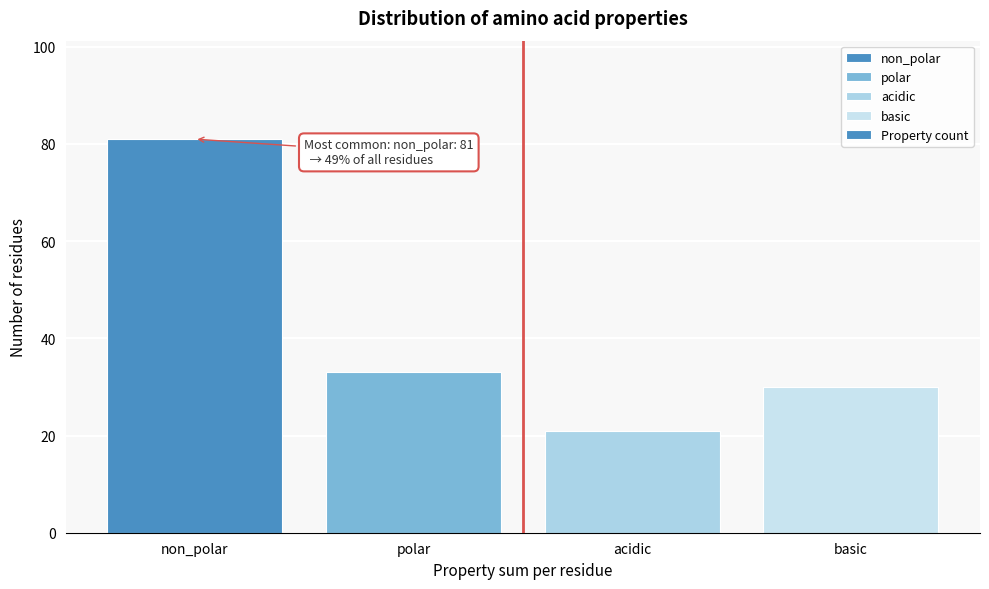

Reading left to right, extract all data points from this chart.

non_polar=81	polar=33	acidic=21	basic=30